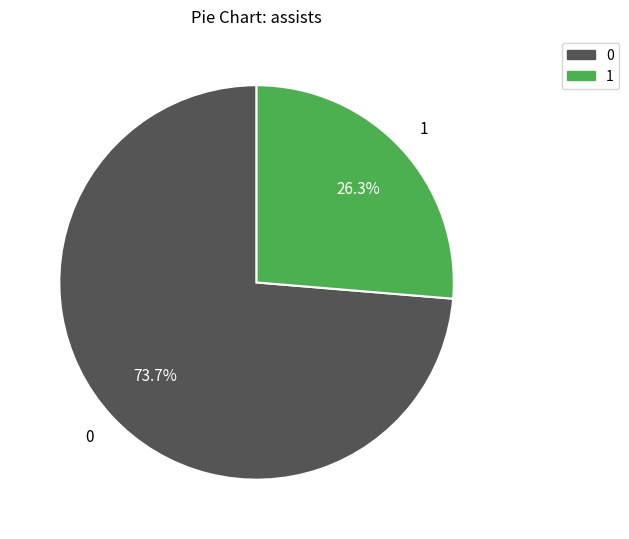

To the nearest percent, what portion does 1 represent?

26%